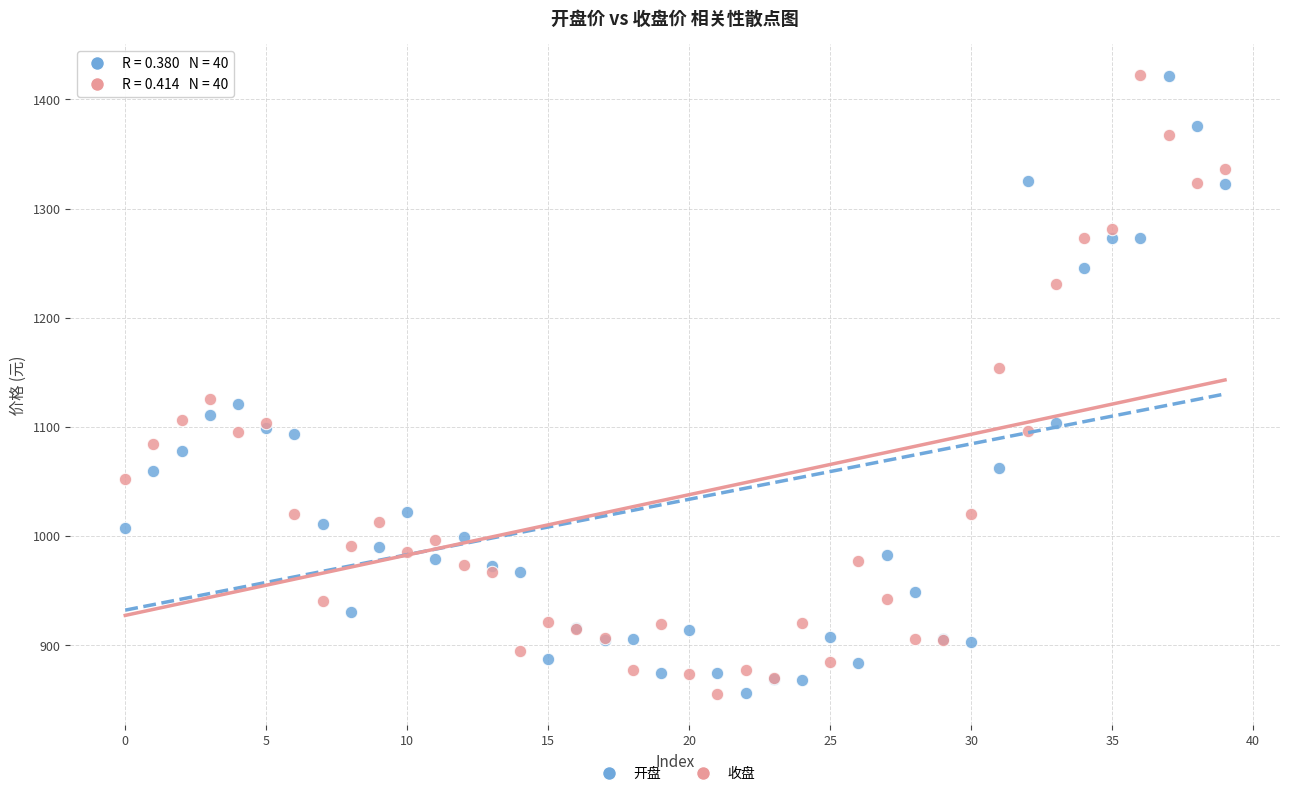

What are all the series names shown in the legend?

开盘, 收盘